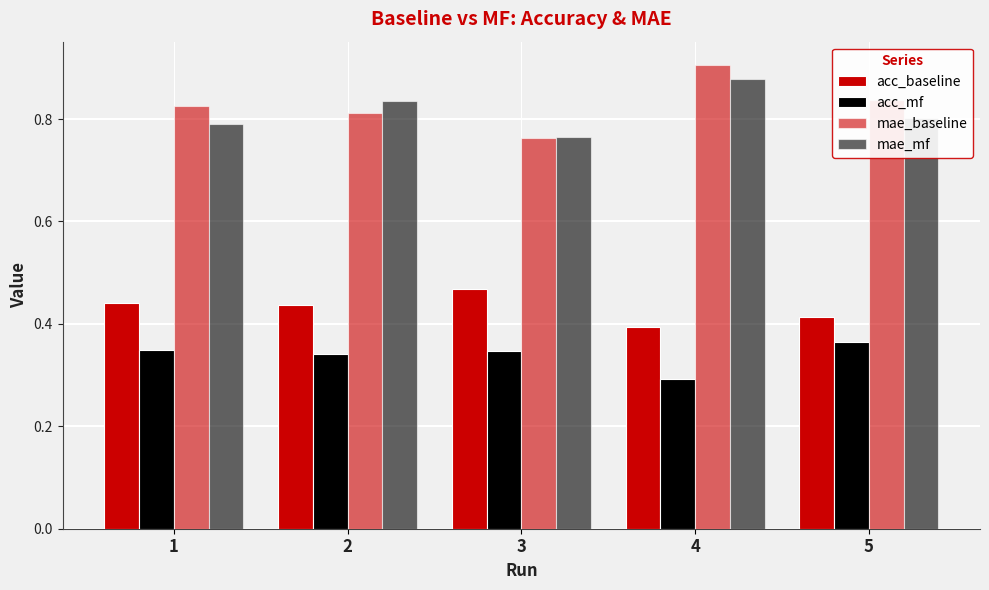

How many groups of bars are there?

5